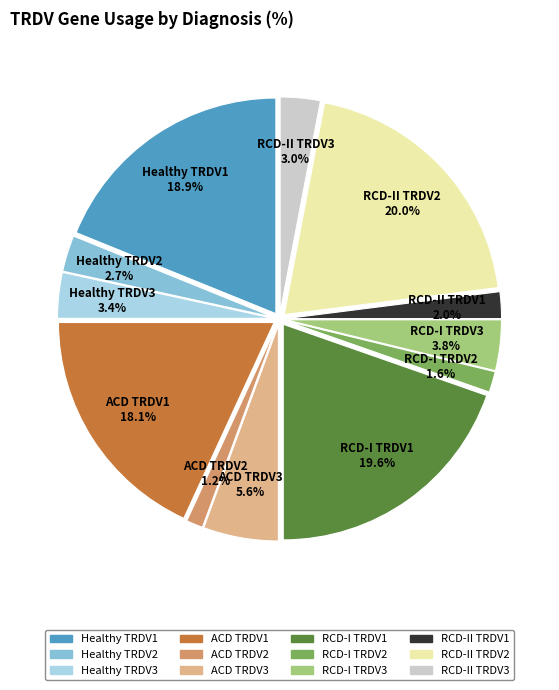

Combined, do Healthy TRDV2 and Healthy TRDV3 account for over 50%?

No